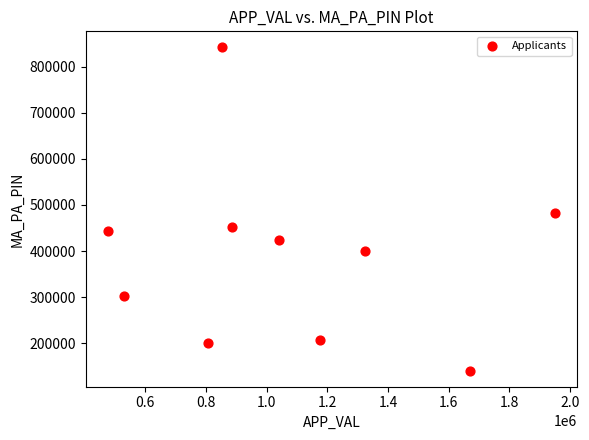

What Y value in the scatter plot is closest to 491161?

482002